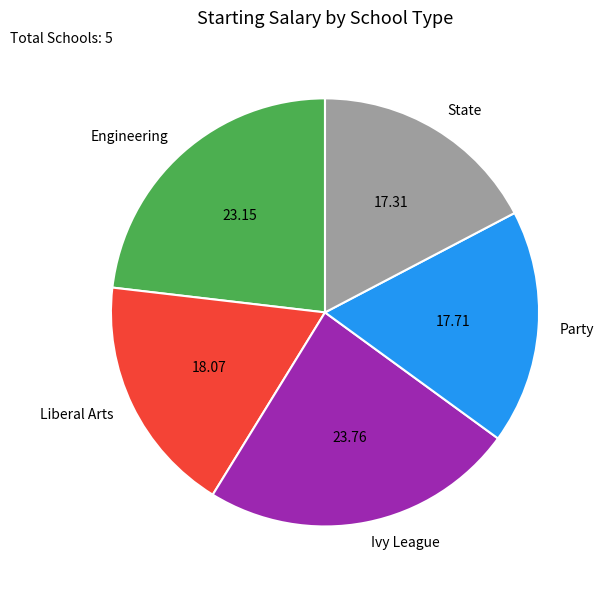

Is Engineering the majority of the pie?

No